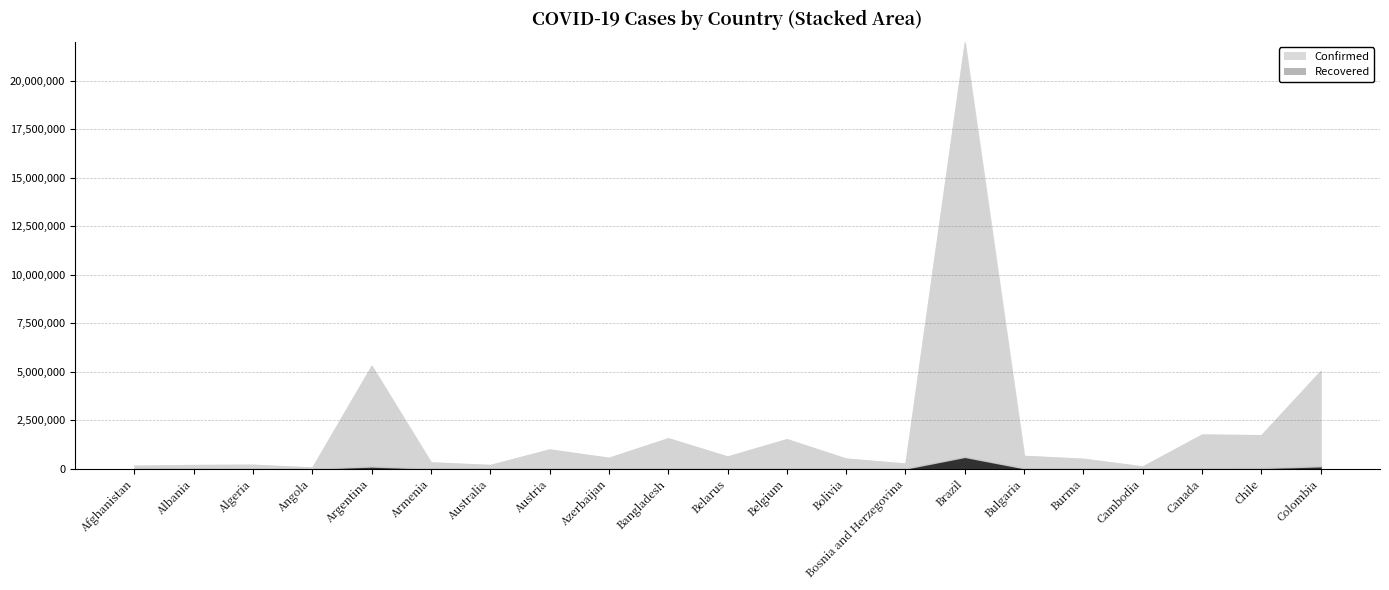

Which series has the largest range (max minus min)?

Confirmed